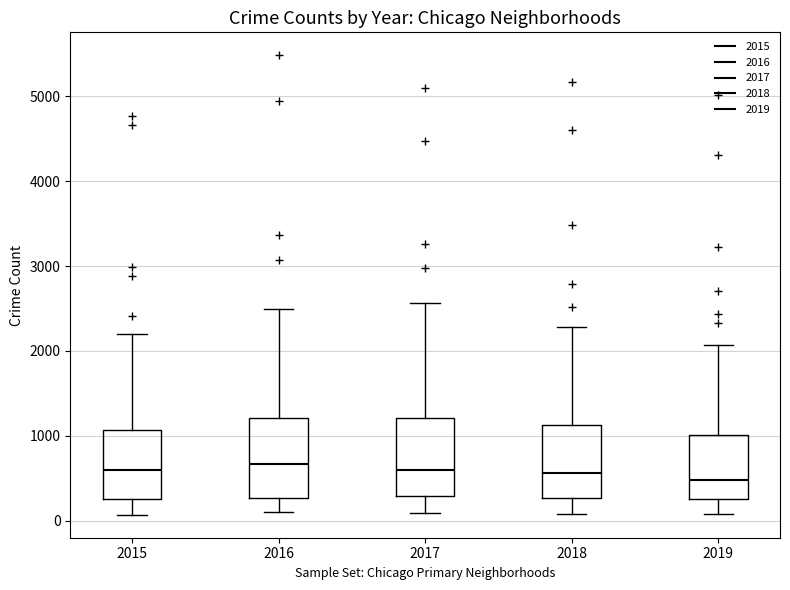

Reading left to right, transcribe this box plot: for each box, give where its median line is, the range the box spans, and where its two whiskers end, as read against the y-axis. The values are not printed on the chart, so give them approximately, as read against the axis.

2015: median 600, box 300 to 1100, whiskers 100 to 2200
2016: median 700, box 300 to 1200, whiskers 100 to 2500
2017: median 600, box 300 to 1200, whiskers 100 to 2600
2018: median 600, box 300 to 1100, whiskers 100 to 2300
2019: median 500, box 300 to 1000, whiskers 100 to 2100